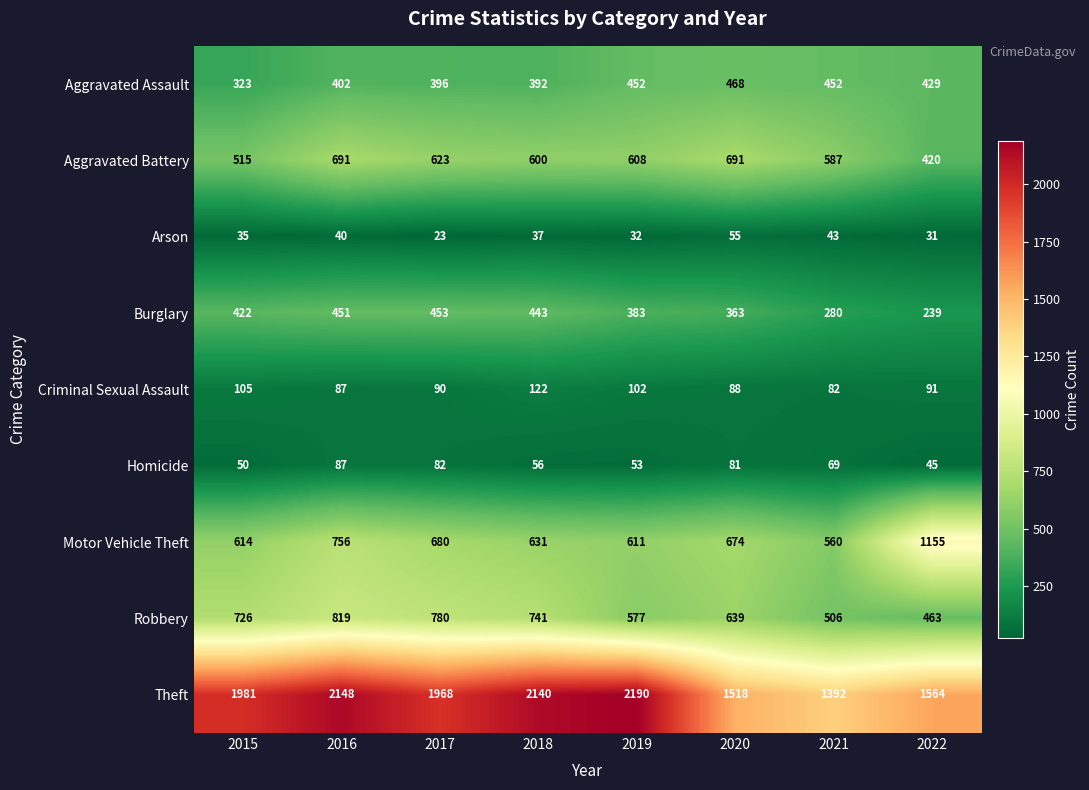

At which label is Arson closest to 39?

2016